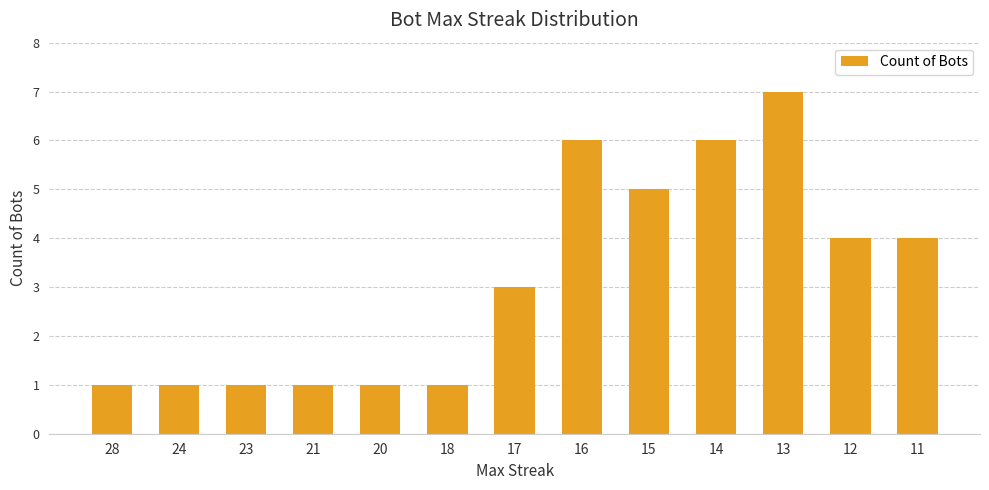

Count the values in the range 1 to 5.

10